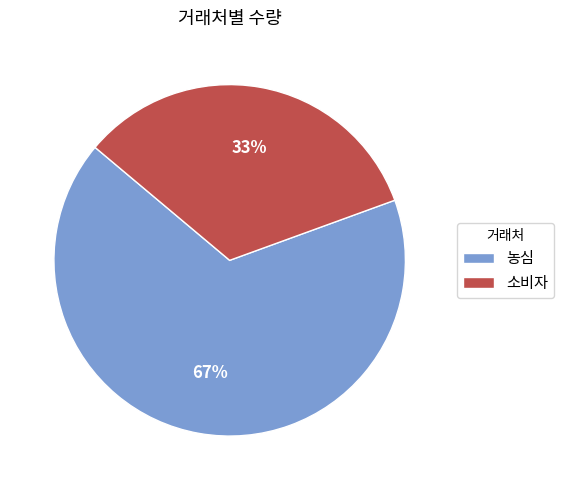

Rank the categories by value from lowest to highest.

소비자, 농심